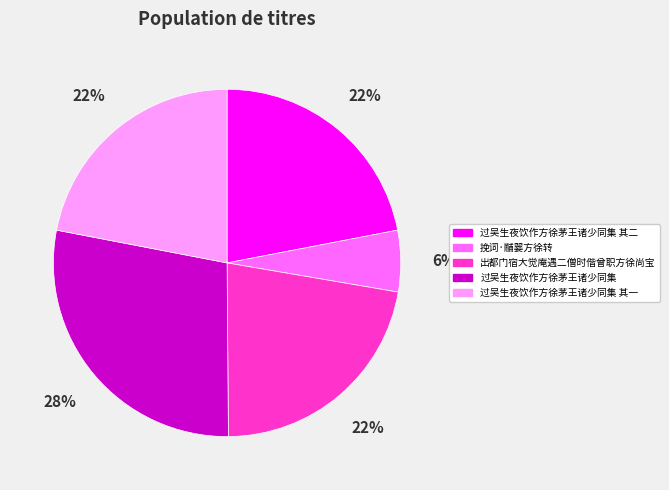

What percentage is the 过吴生夜饮作方徐茅王诸少同集 其一 slice, to the nearest percent?

22%